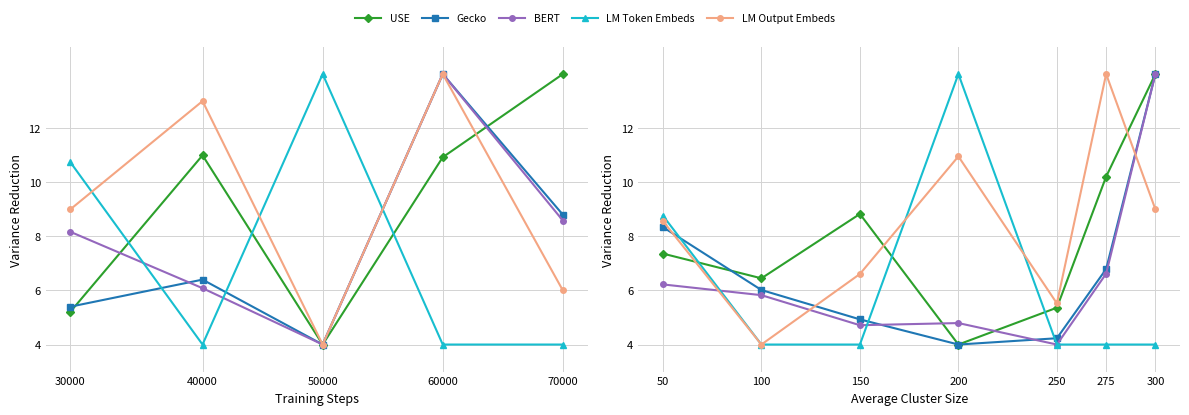

The value of LM Token Embeds at 250 is 4.0. True or false?

True